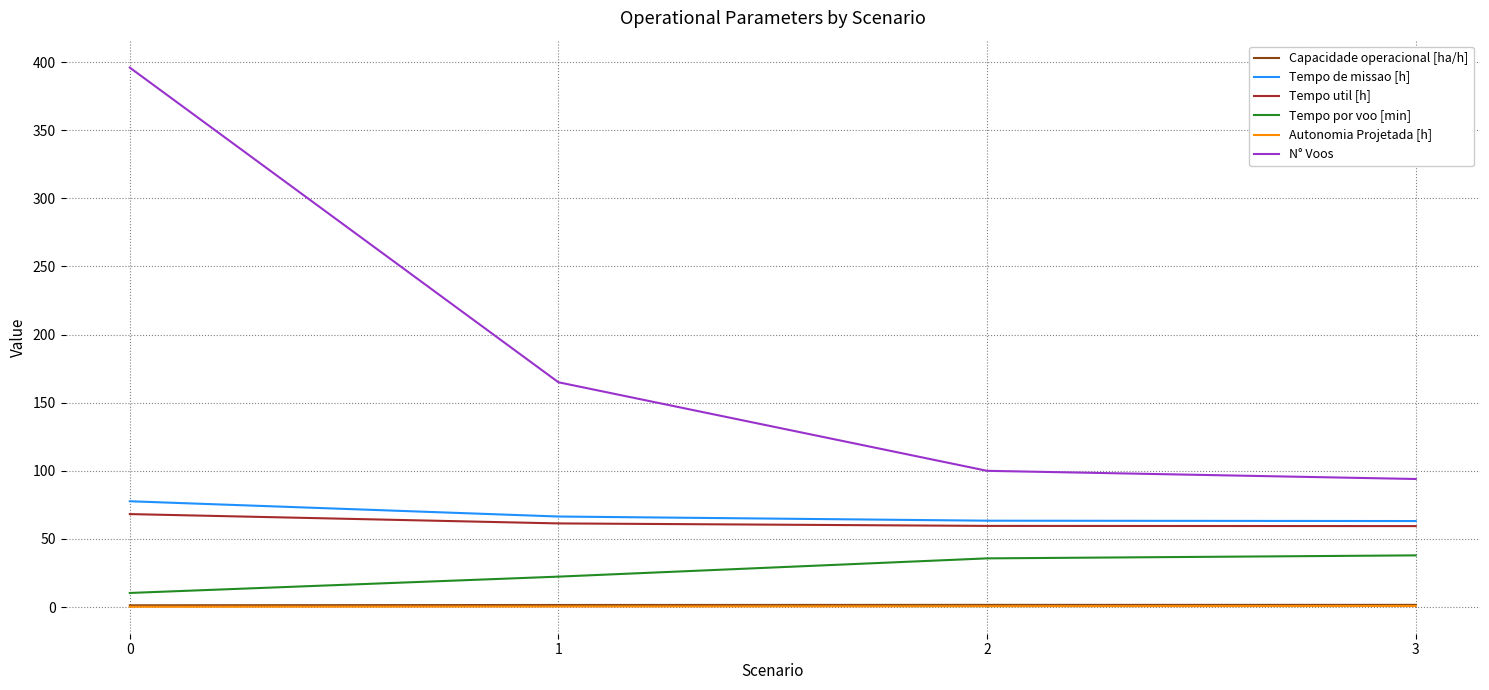

The Tempo de missao [h] series shows 134.7 at 0. True or false?

False